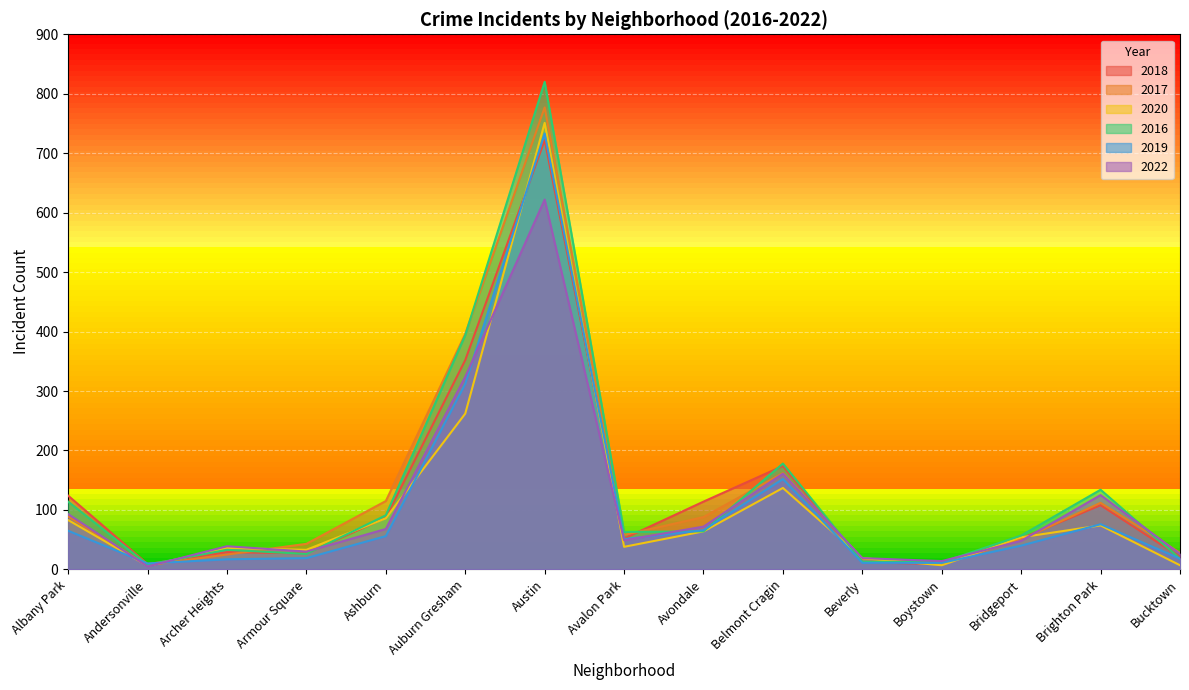

Which series ends up on top after the final intersection of 2016 and 2017?

2017